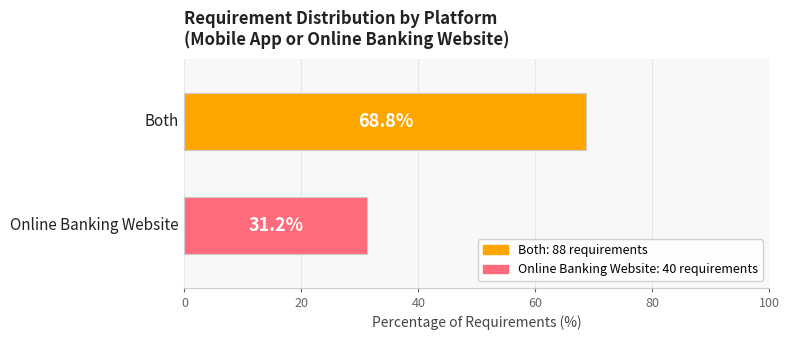

What is the greatest value displayed?

68.8